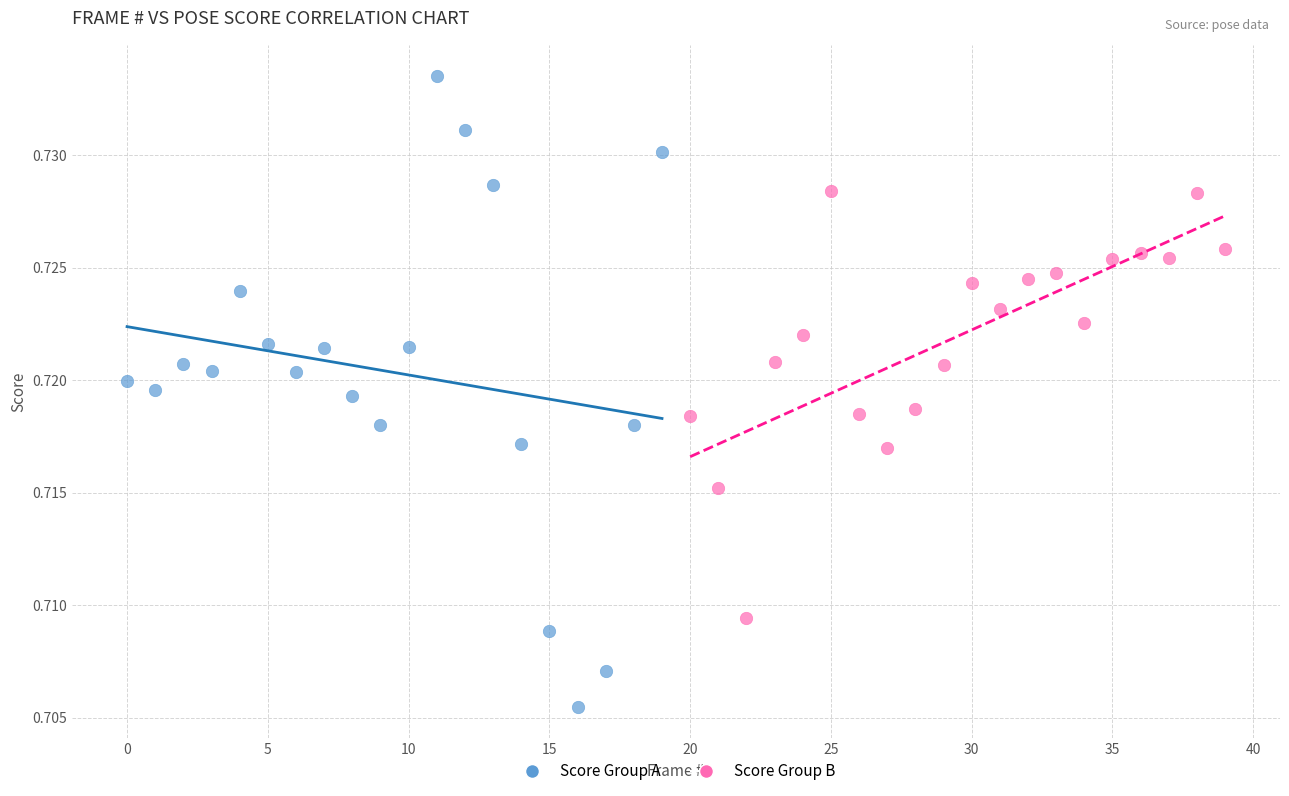

Which series reaches the minimum Y coordinate?

Score Group A